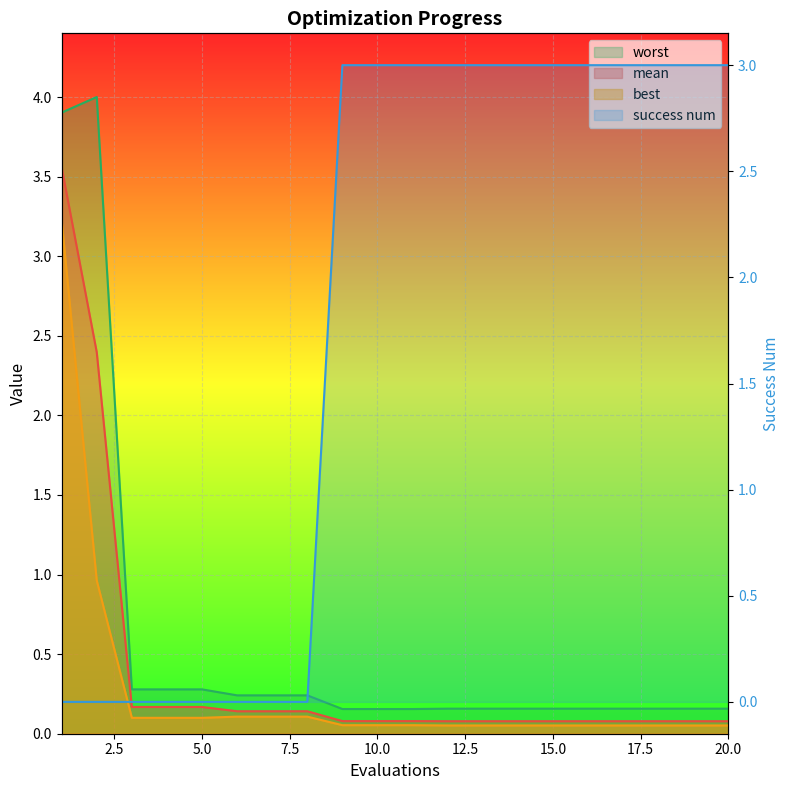

True or false: worst has more than 0 points higher than both neighbors.

True